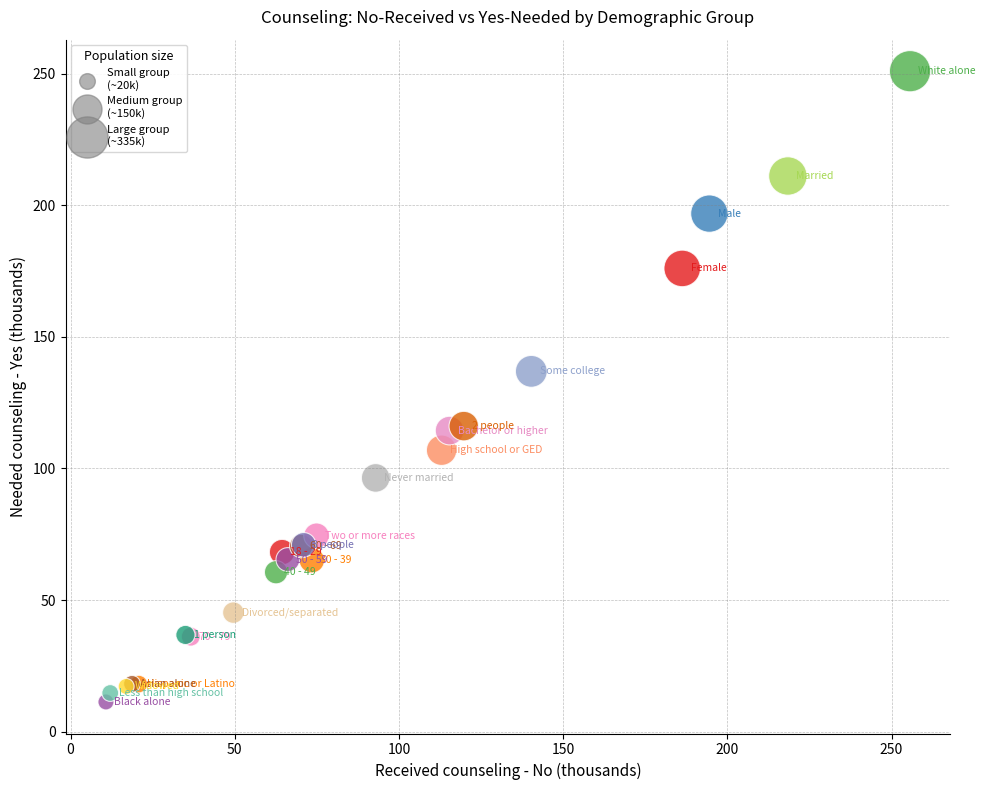

What Y value in the scatter plot is closest to 131?

136.9